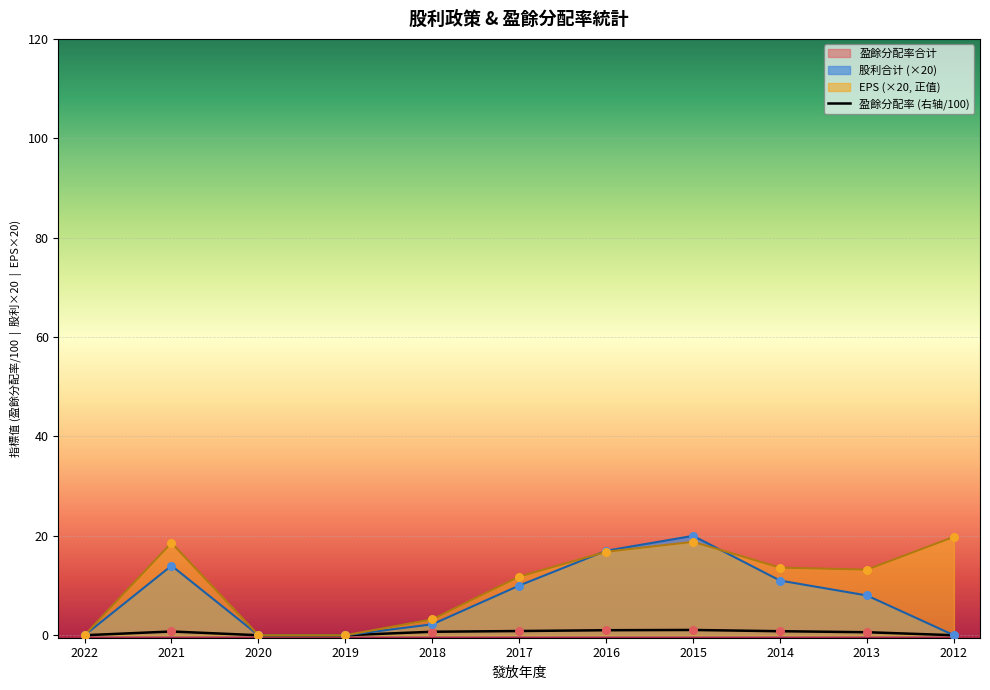

Which series has the largest total across all categories?

EPS (×20, 正值)